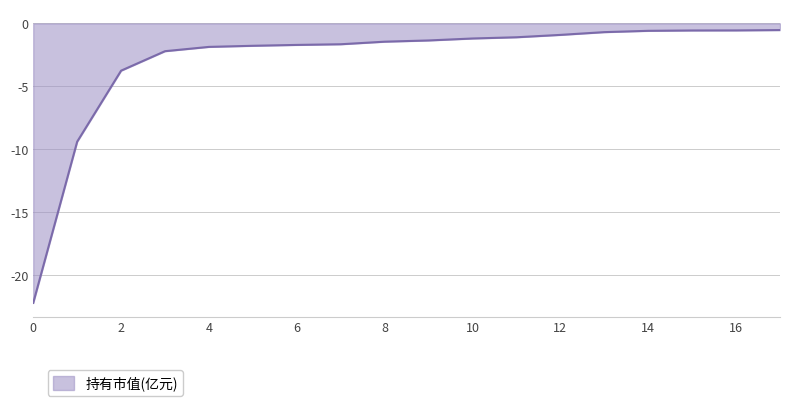

What is the maximum value shown in the chart?

-0.5